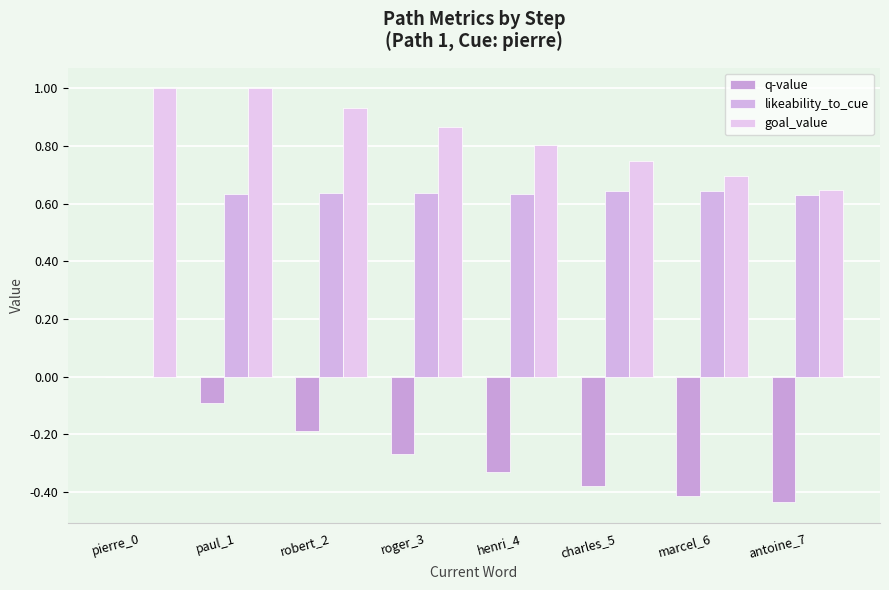

What is the label of the 4th bar from the left?

roger_3